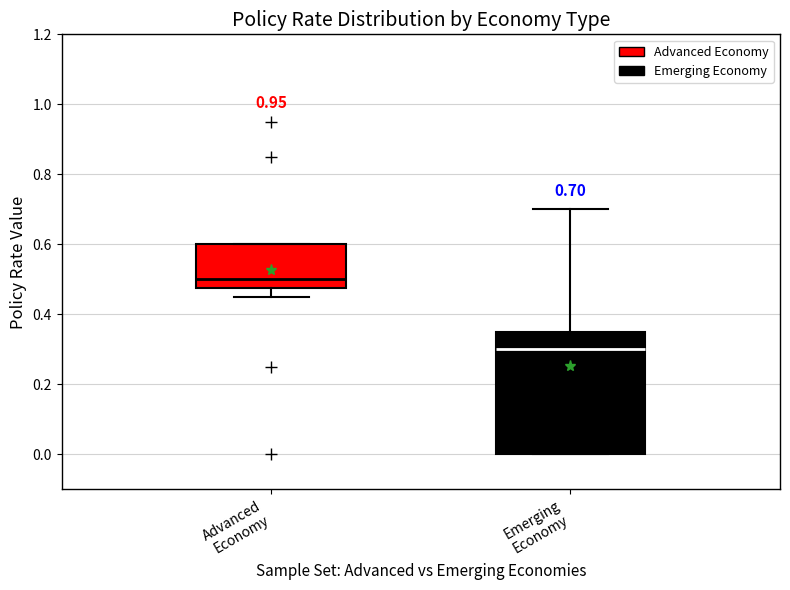

Which box's median line is the highest?

Advanced Economy